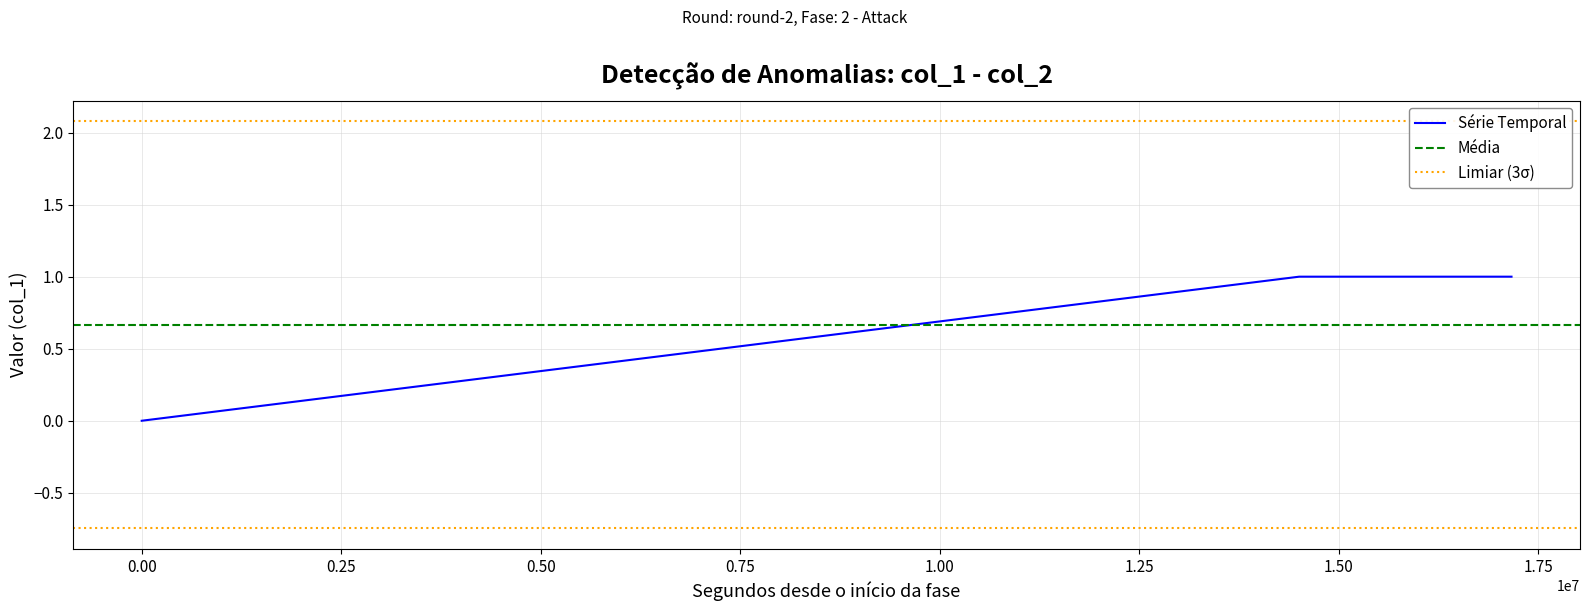

How many values in Série Temporal are above zero?

2